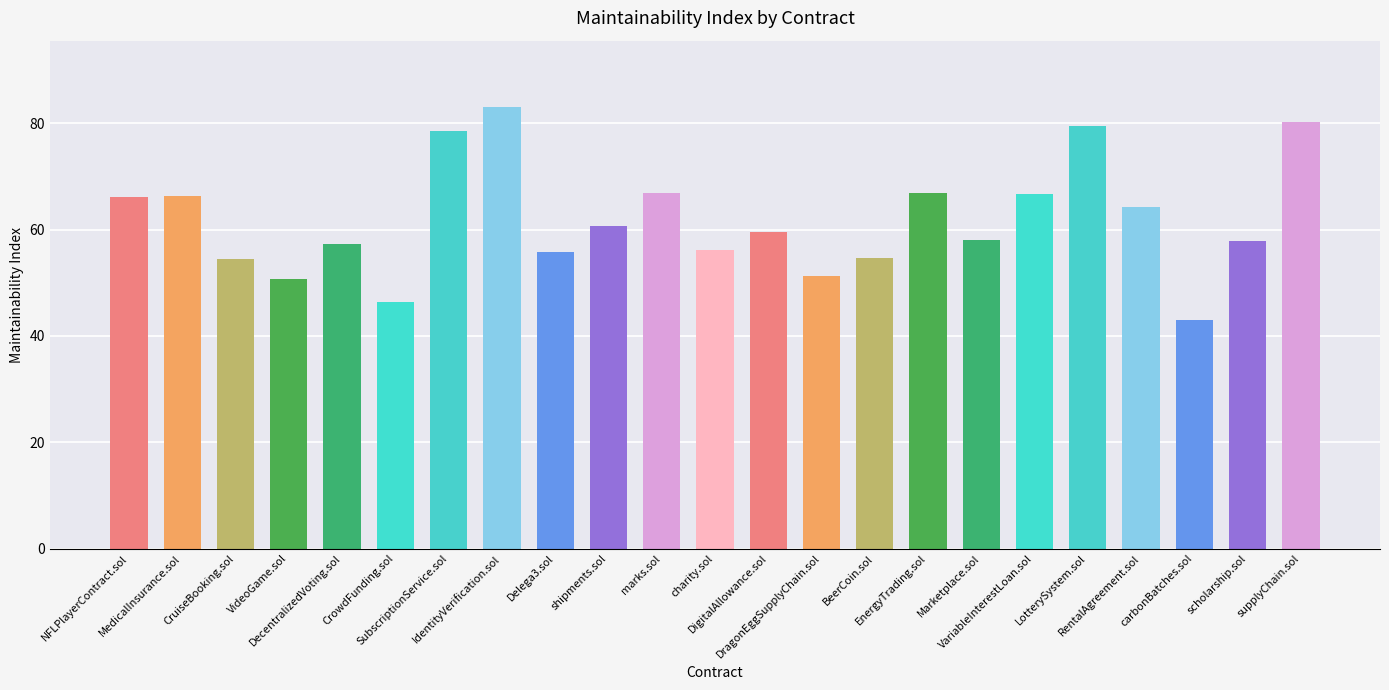

What is the label of the 2nd bar from the left?

MedicalInsurance.sol